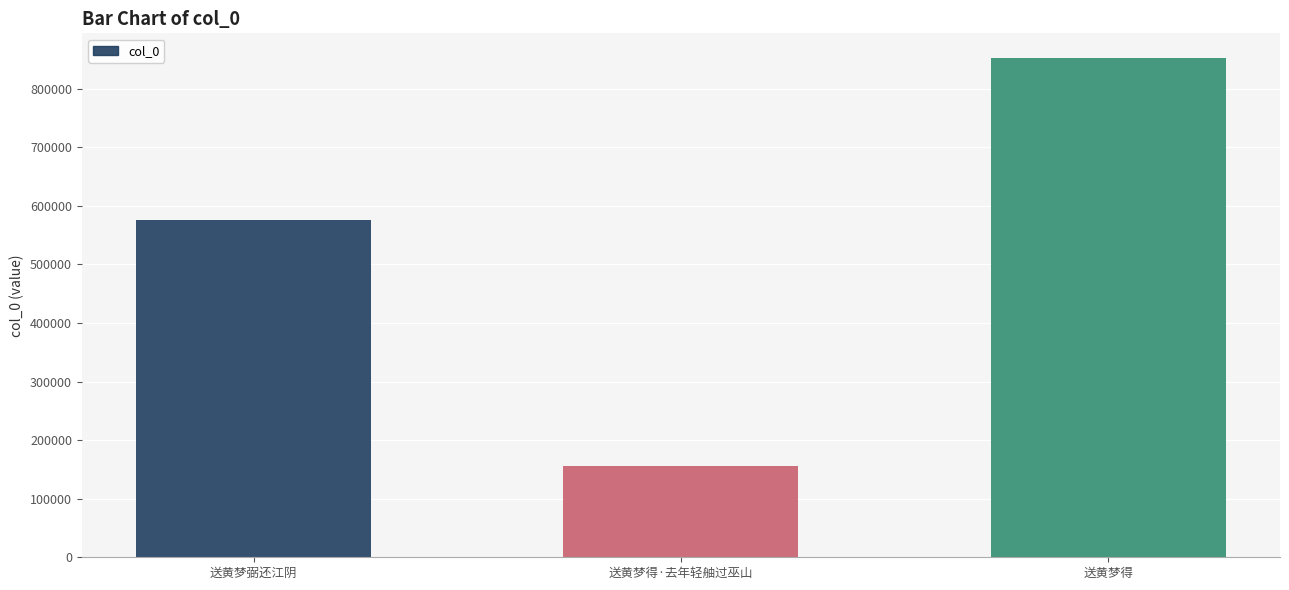

What is the sum of all values?

1582544